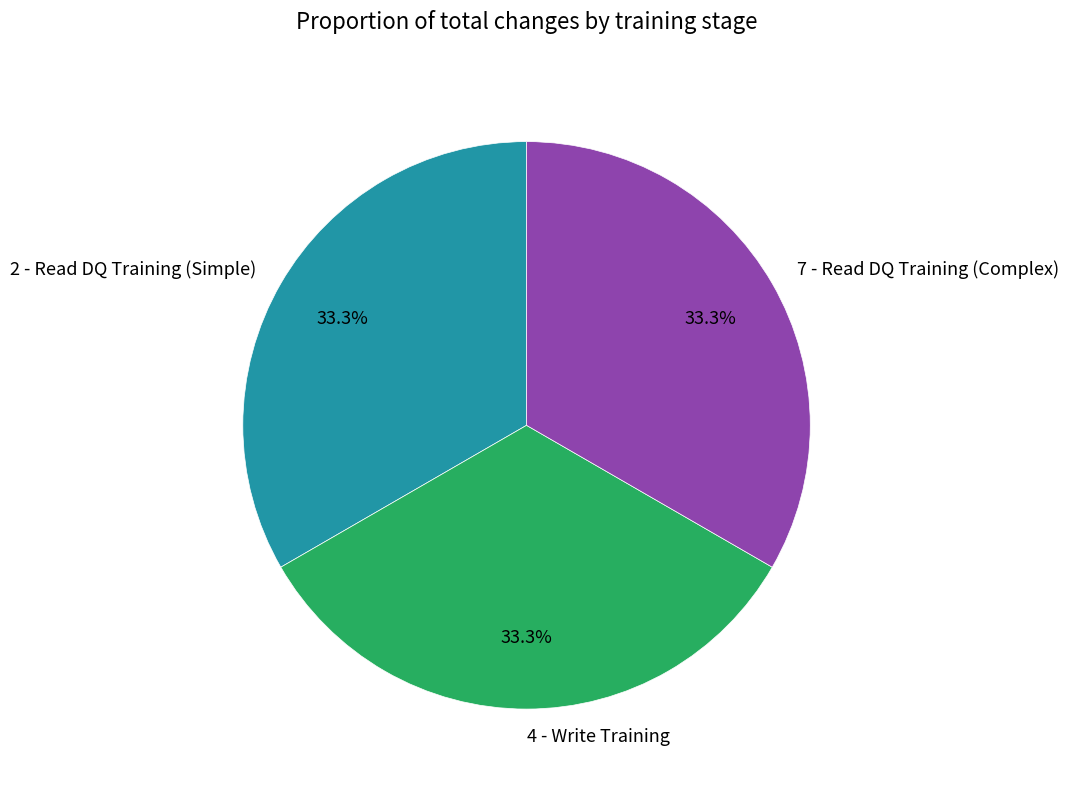

What is the ratio of the value at 2 - Read DQ Training (Simple) to the value at 4 - Write Training?

1.0